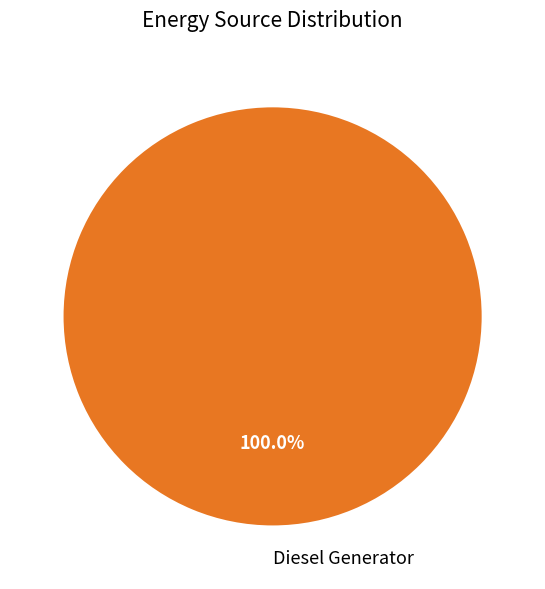

Rank the categories by value from highest to lowest.

Diesel Generator